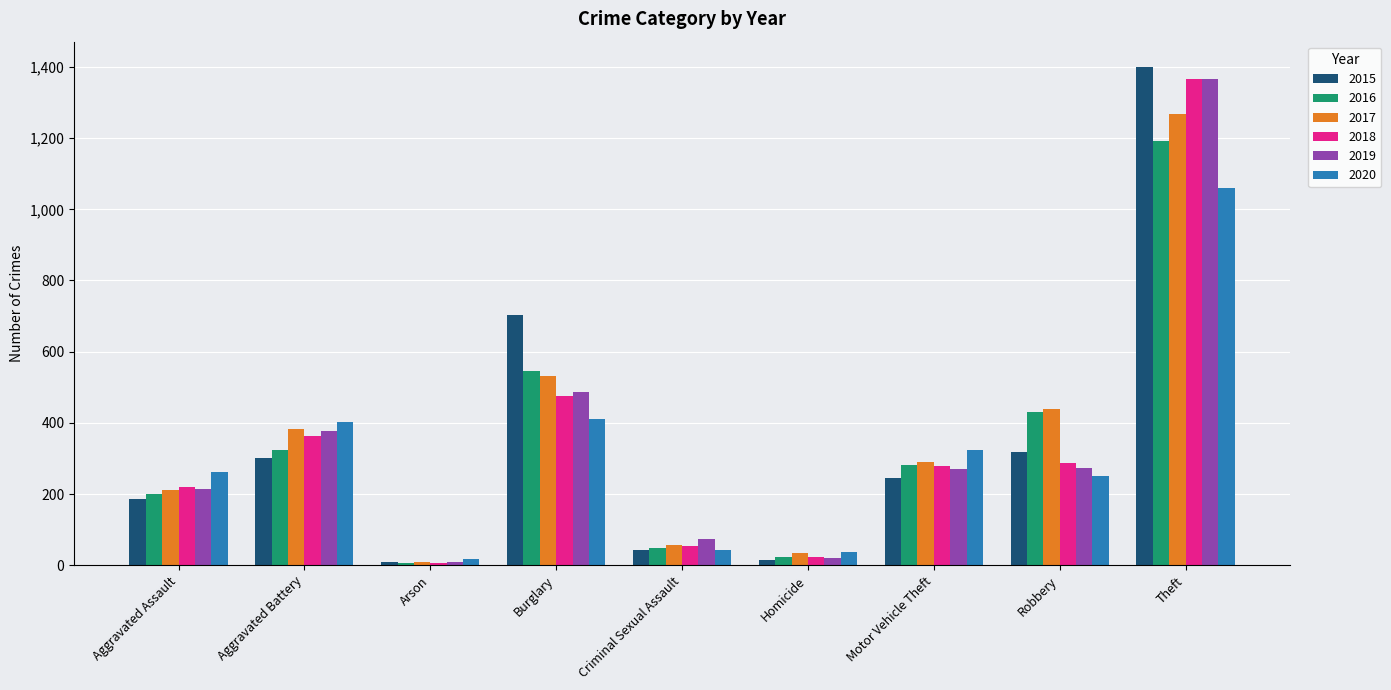

Where is 2016 nearest to the value 600?

Burglary